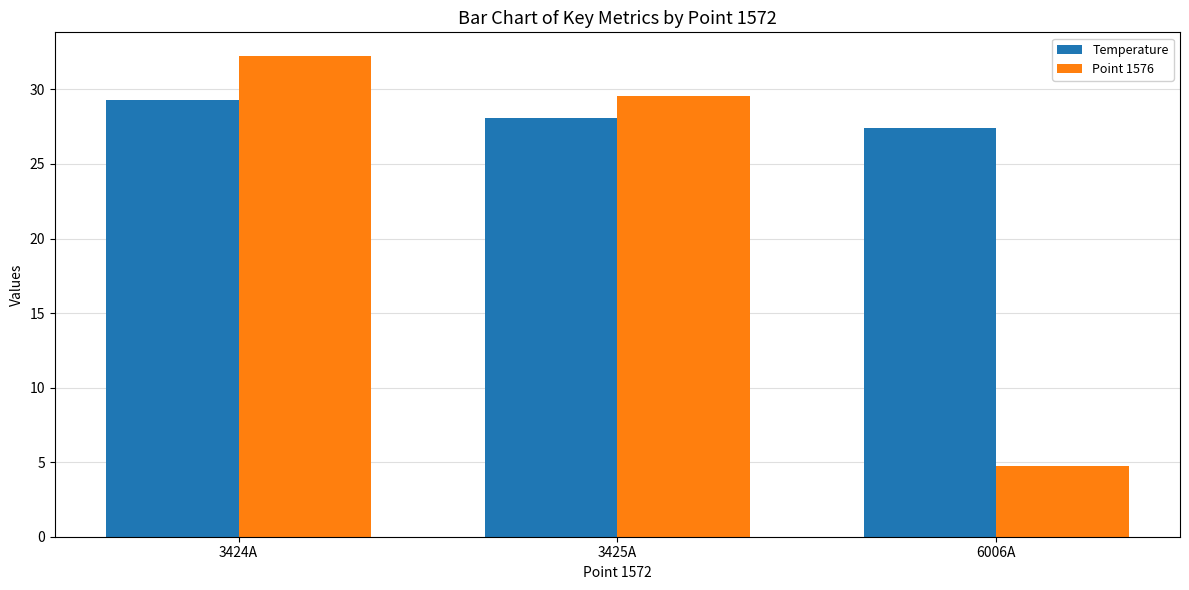

Between 3424A and 3425A, which series saw the biggest shift?

Point 1576